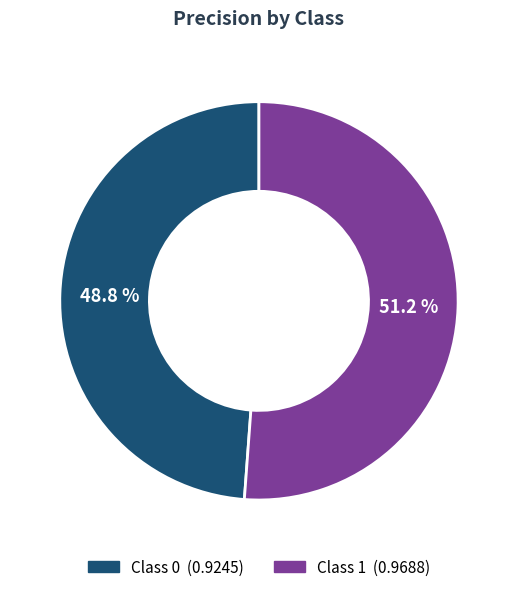

Is there a majority slice in this chart?

Yes